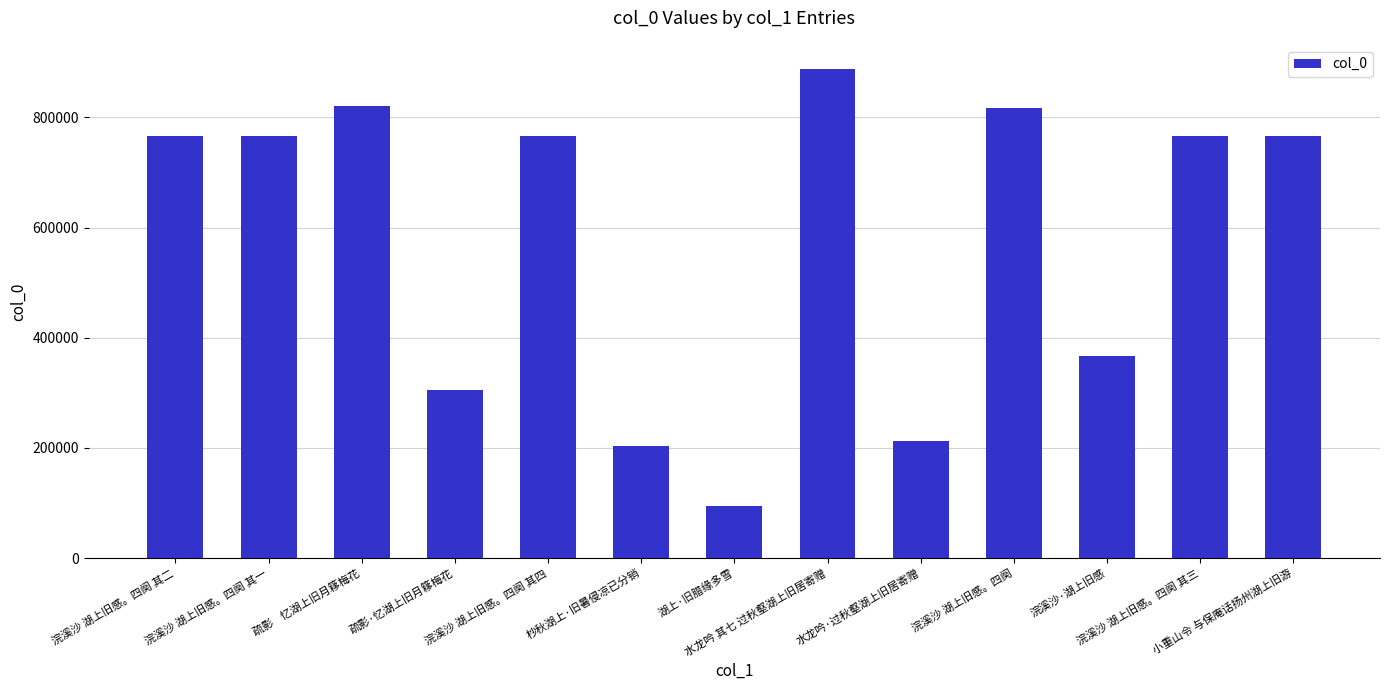

What is the minimum value shown in the chart?

93842